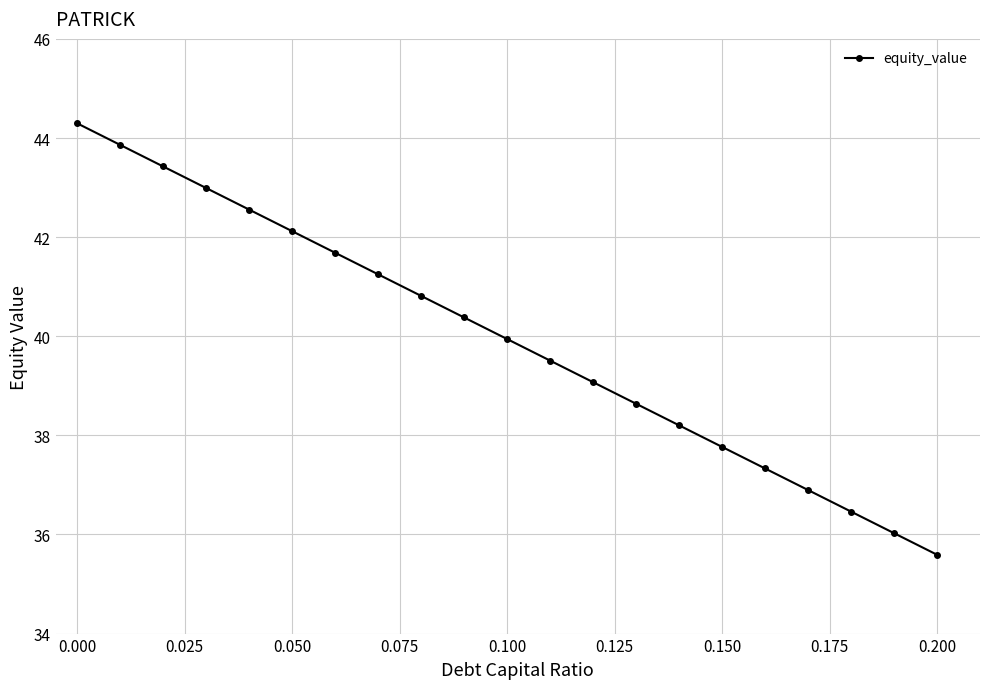

What is the sum of all values?

838.8